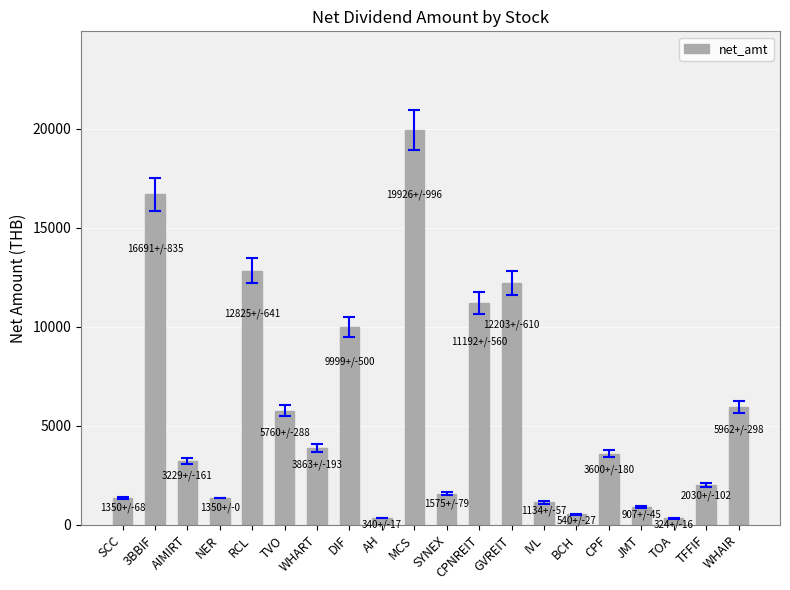

What is the difference between the maximum and minimum values?

19602.0